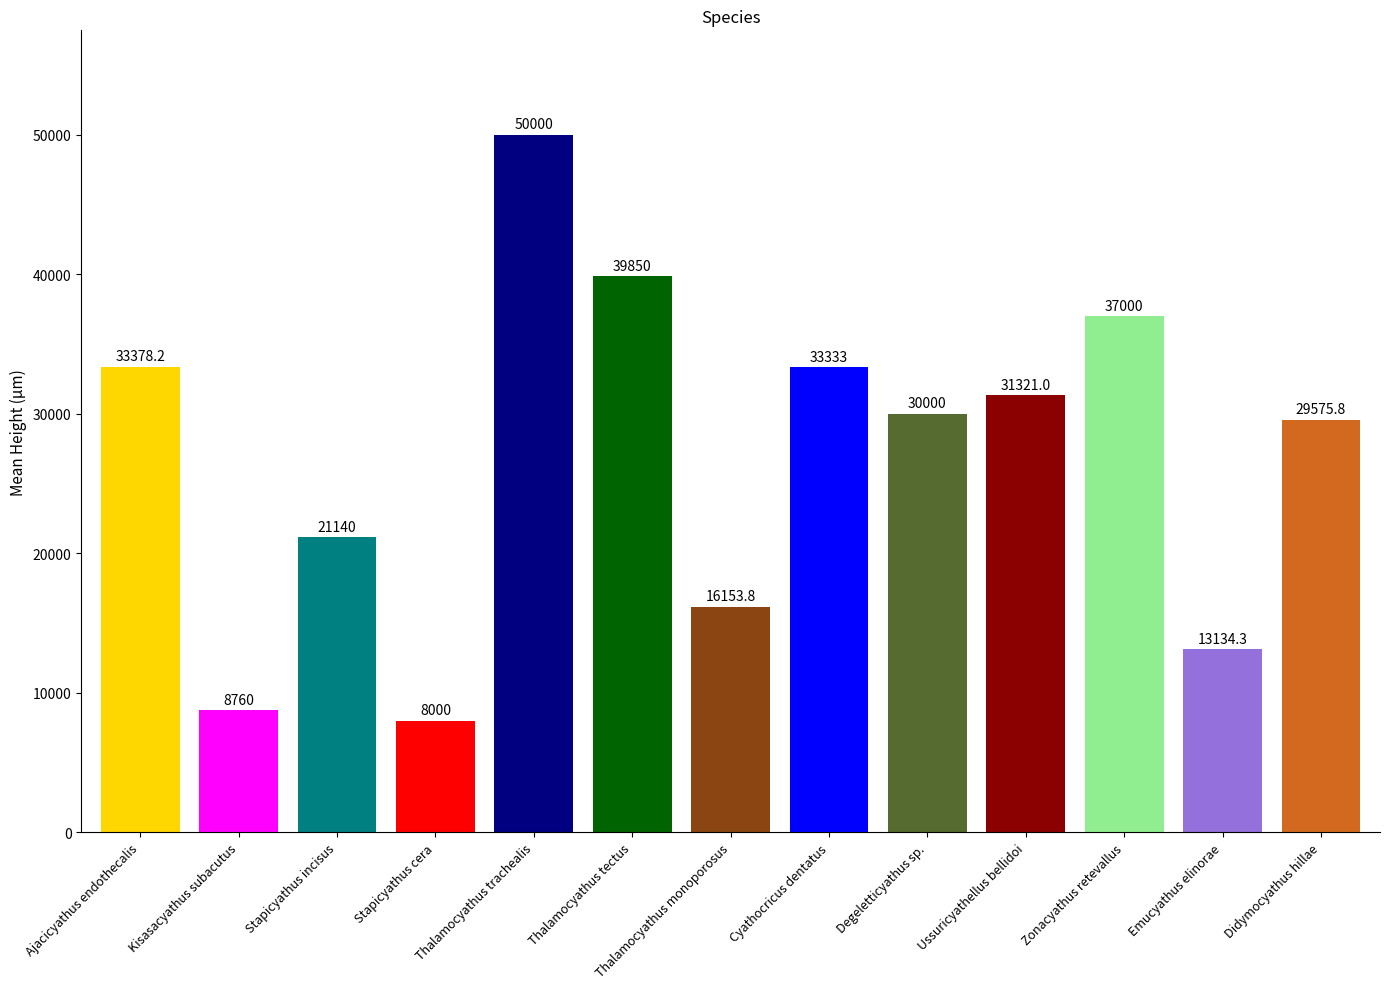

Between Thalamocyathus tectus and Cyathocricus dentatus, which is larger?

Thalamocyathus tectus